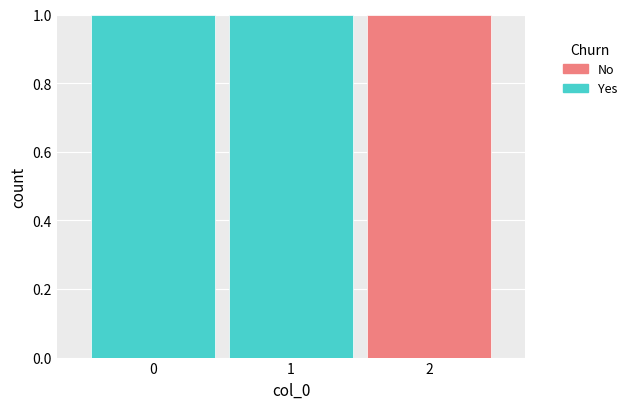

Reading left to right, transcribe this chart: for each stacked bar, give the range it covers on the x-axis and its total height. The values are not printed on the chart, so give them approximately, as read against the axis.

-0.5 to 0.5: 1
0.5 to 1.5: 1
1.5 to 2.5: 1